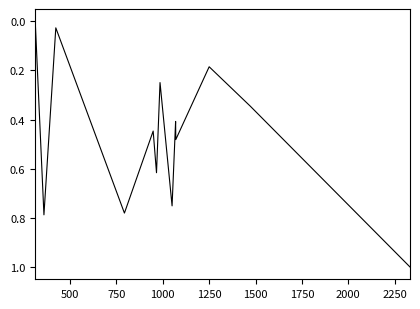

What is the greatest value displayed?

1.0